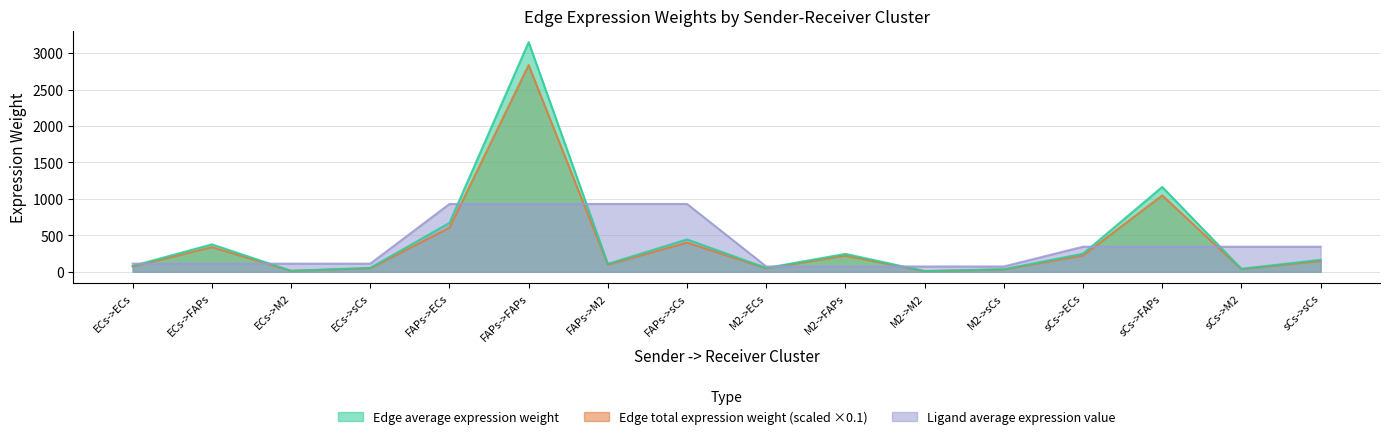

Between which two adjacent categories do Edge total expression weight and Ligand average expression value first intersect?

ECs->ECs and ECs->FAPs